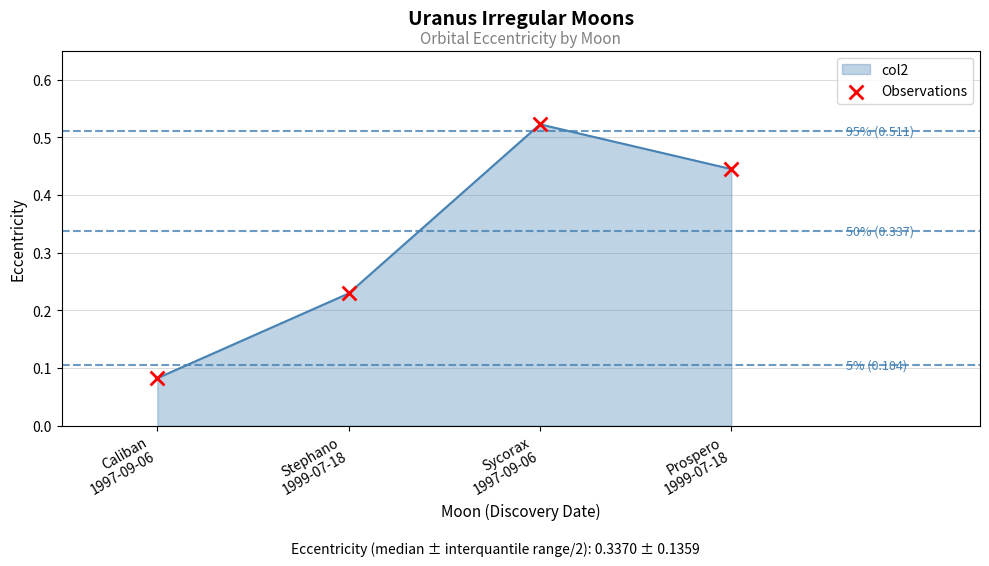

Between Caliban
1997-09-06 and Stephano
1999-07-18, which is larger?

Stephano
1999-07-18